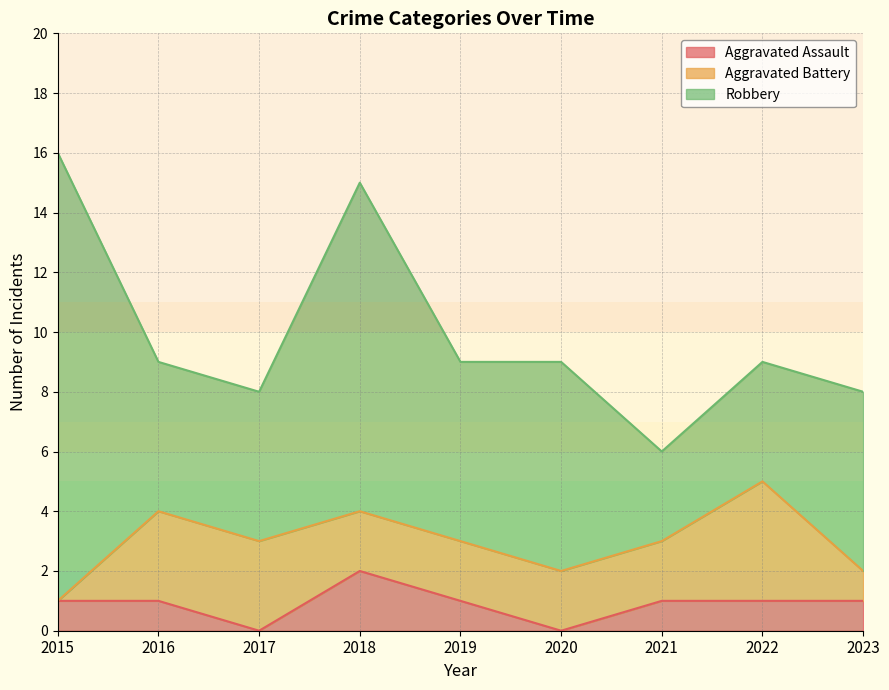

List the series in order of their overall mean, highest first.

Robbery, Aggravated Battery, Aggravated Assault